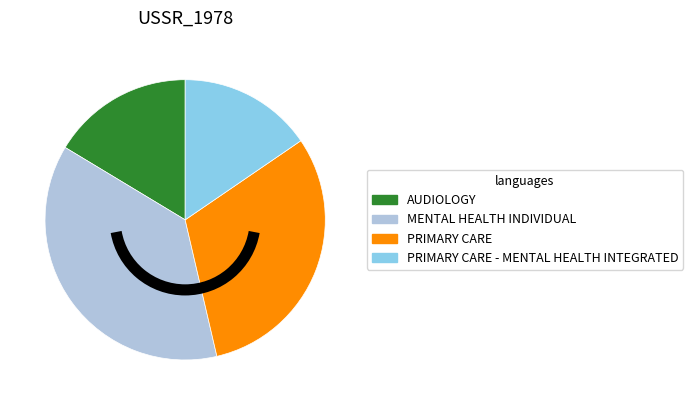

Which has a higher value, PRIMARY CARE - MENTAL HEALTH INTEGRATED or PRIMARY CARE?

PRIMARY CARE